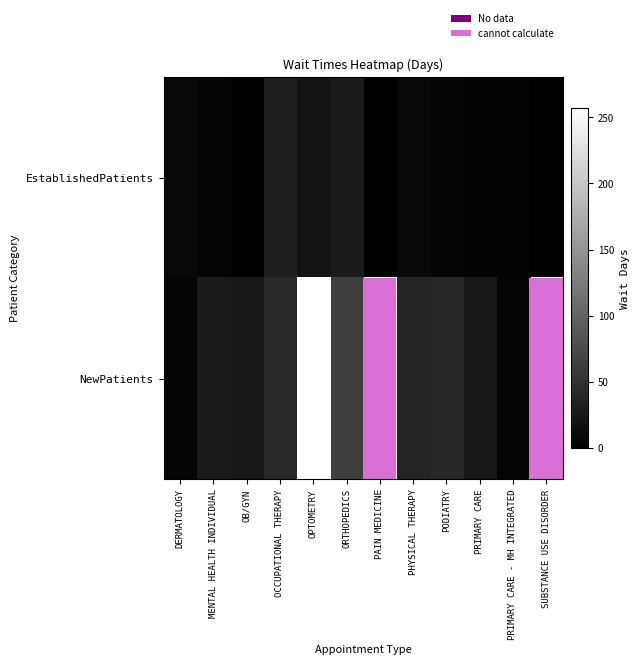

Is it true that NewPatients equals 24.6 at OB/GYN?

True